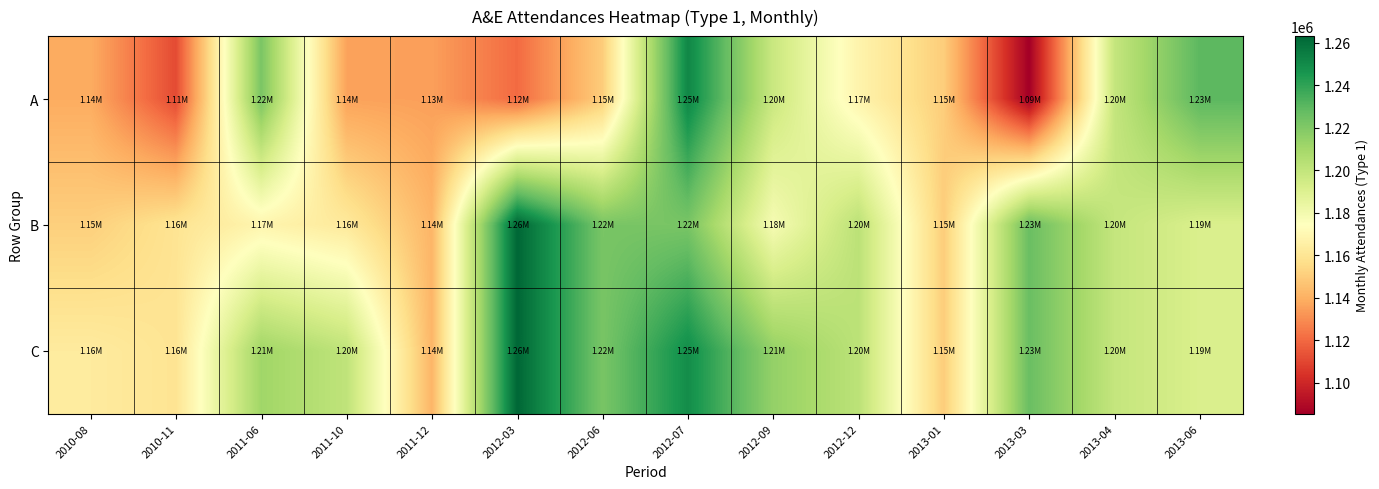

What is the smallest value displayed?

1085332.7